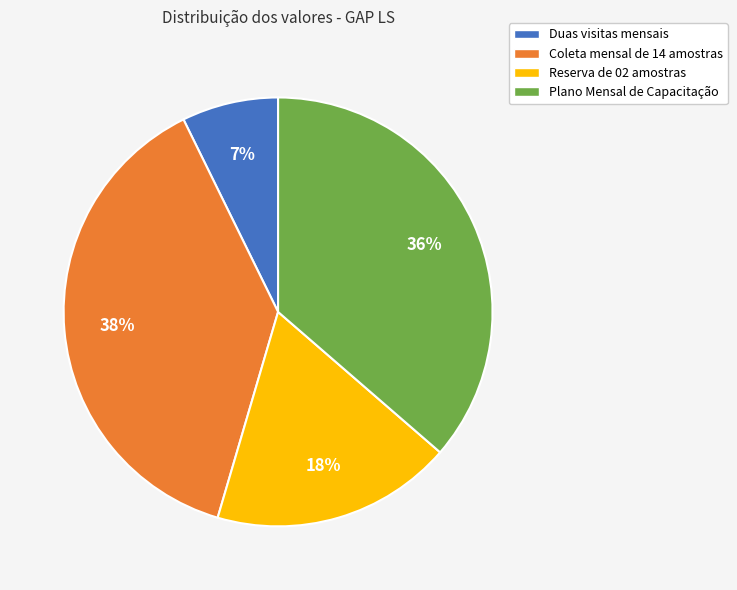

Does Plano Mensal de Capacitação represent more than half of the total?

No